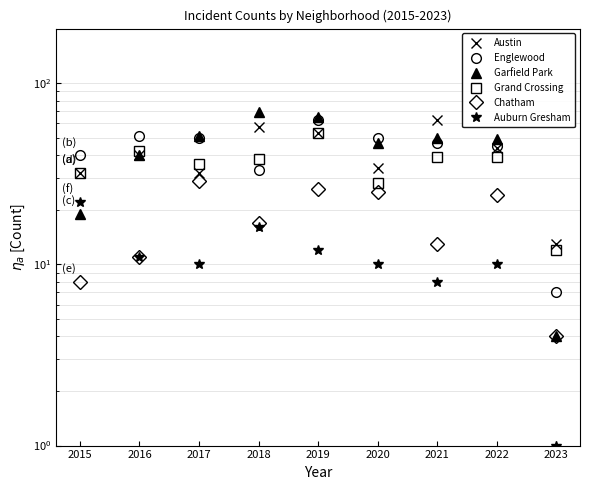

What is the value of the Englewood point at the 9th from the left?

7